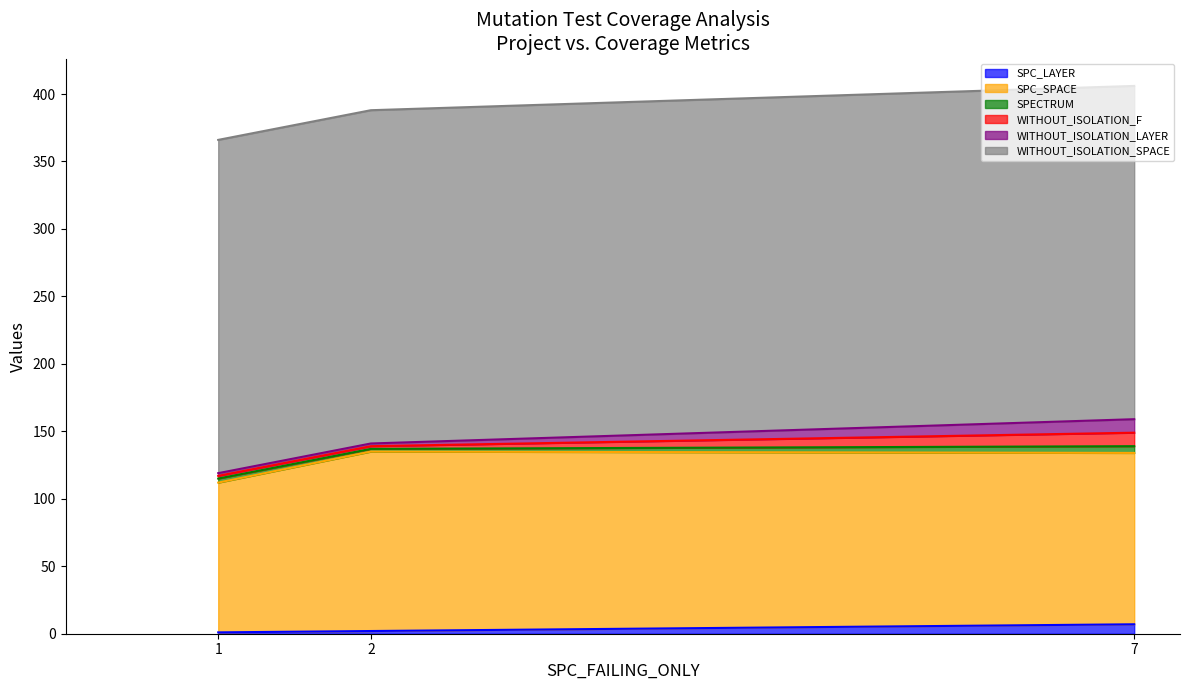

What is the difference between the maximum and second lowest values in the SPC_LAYER series?

5